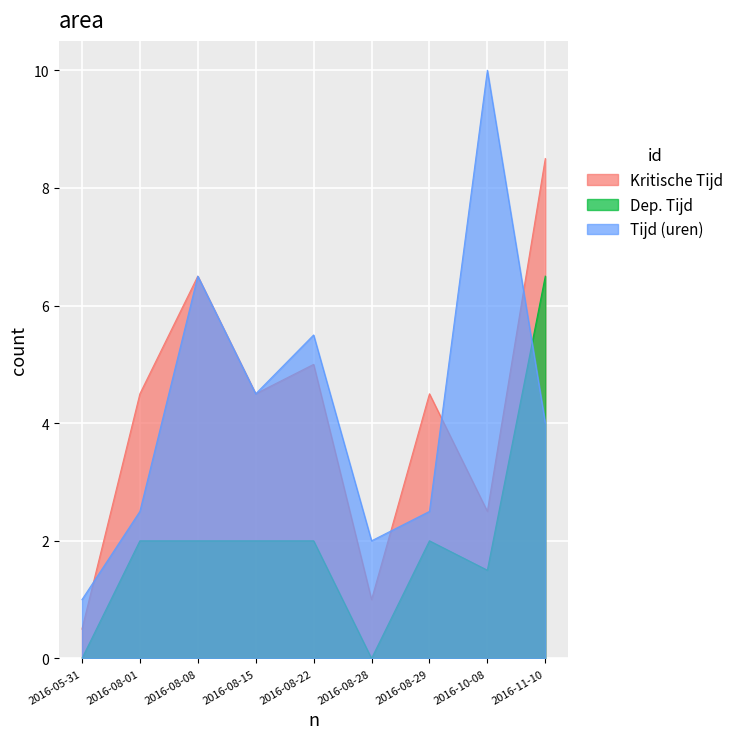

How many data points in Kritische Tijd are less than 4?

3